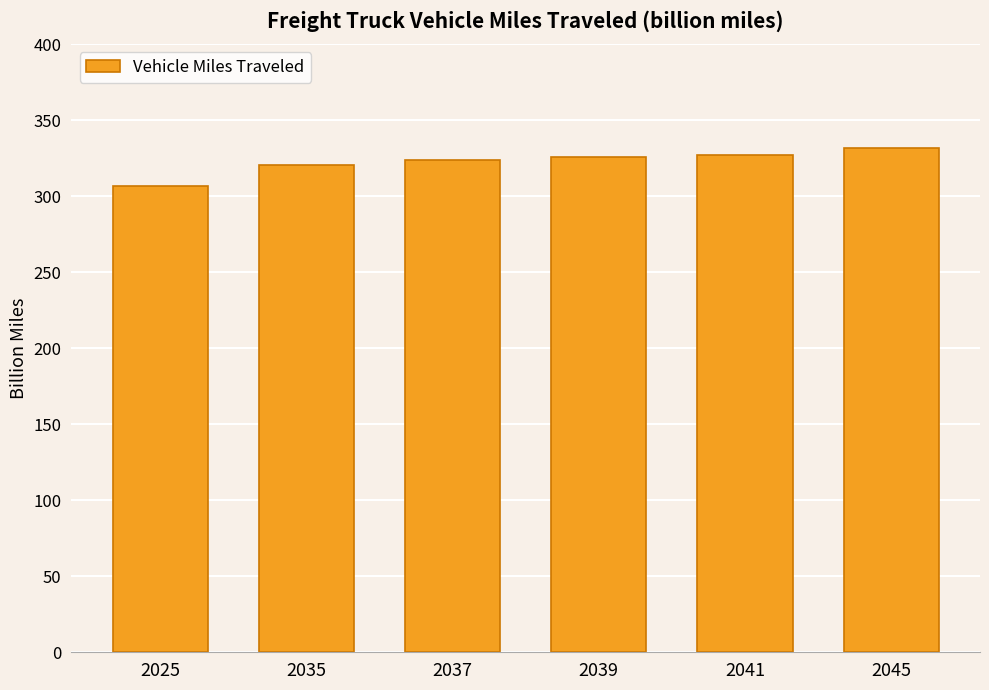

What is the difference between the values at 2037 and 2041?

3.8